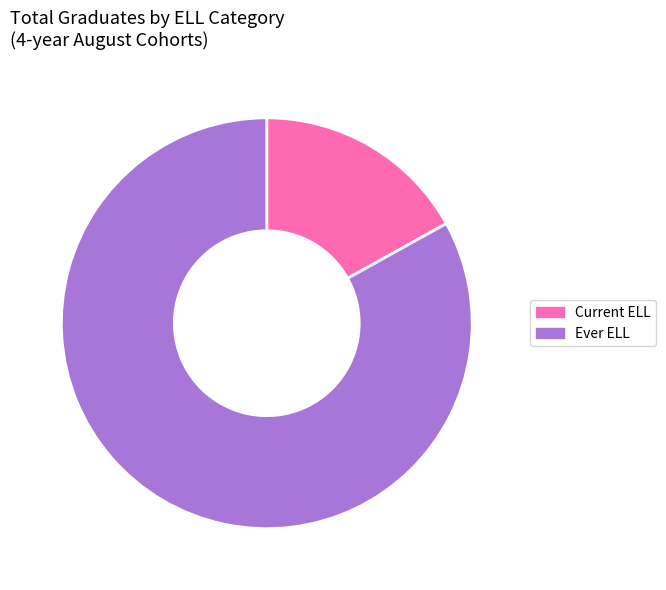

Combined, do Current ELL and Ever ELL account for over 50%?

Yes